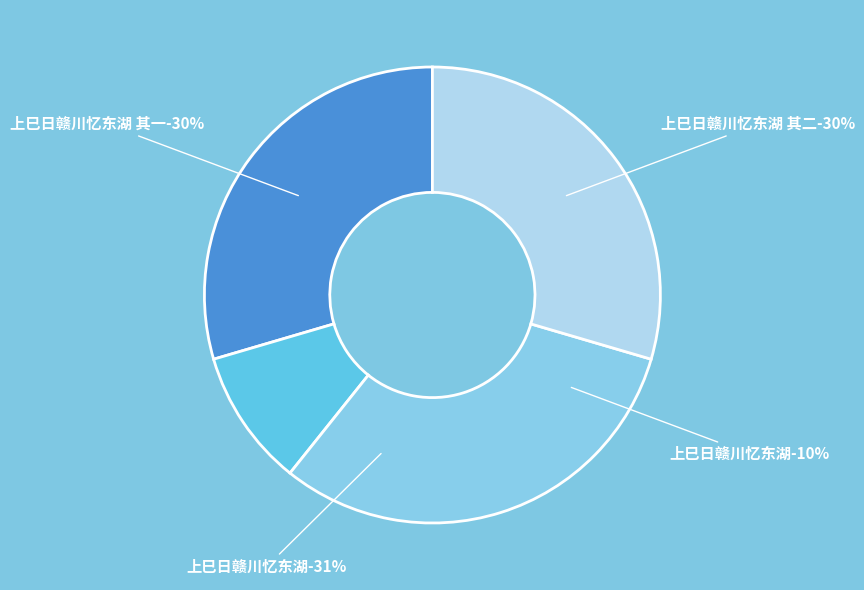

To the nearest percent, what percentage of the pie is 上巳日赣川忆东湖?

31%